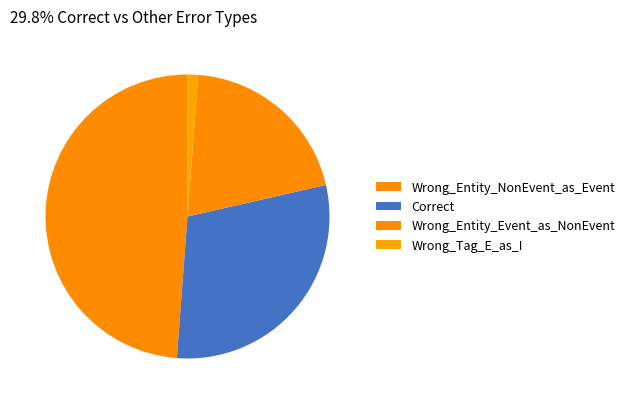

What is the total percentage of Wrong_Entity_Event_as_NonEvent and Correct?

50.0%